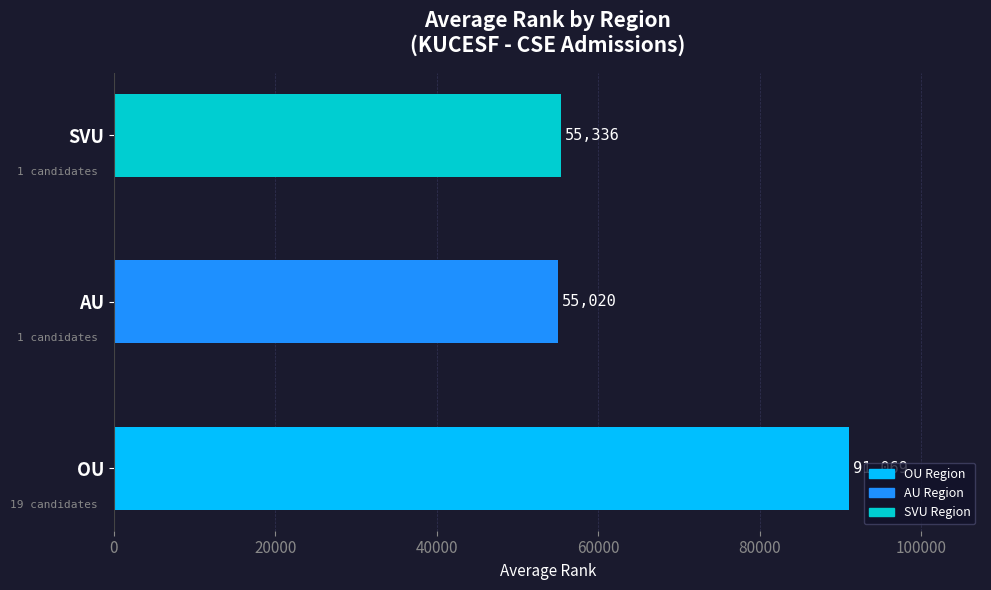

Which category has the lowest value across all series?

AU